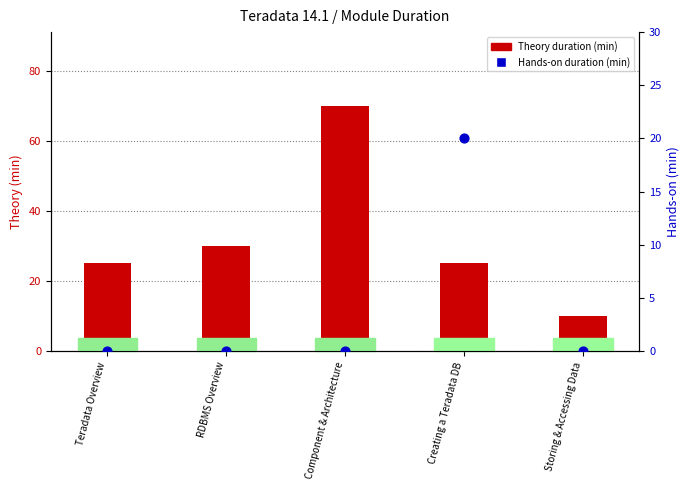

Which series contains the lowest Y value?

Hands-on Duration (min)